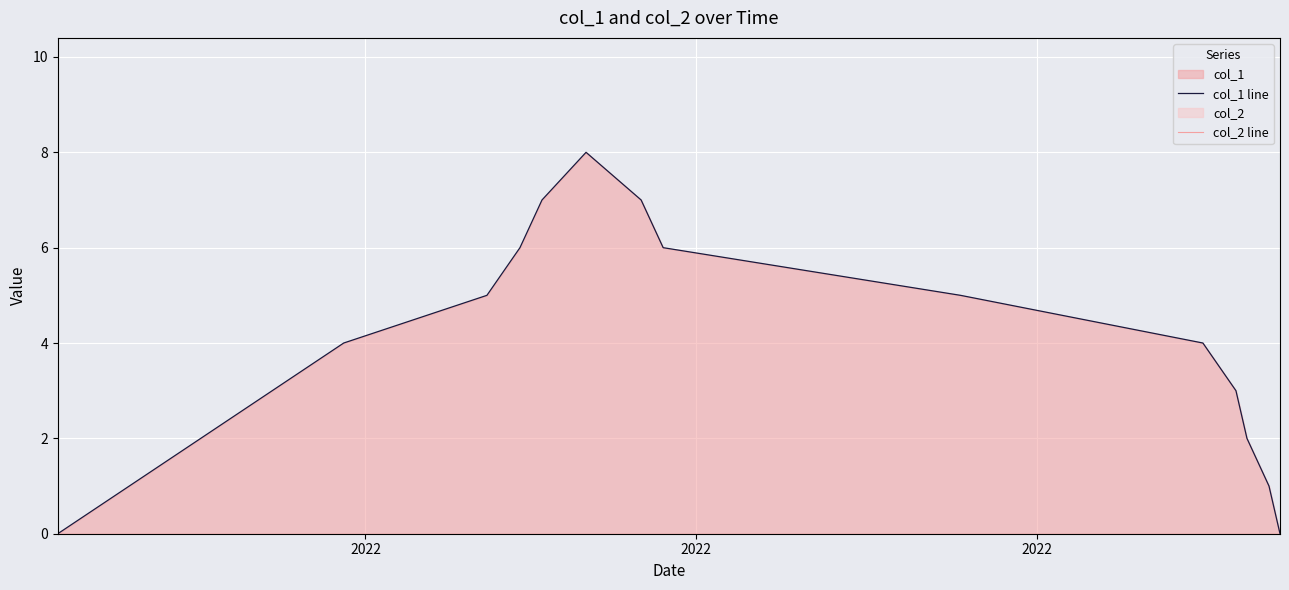

Which series has the widest spread of values?

col_1 line